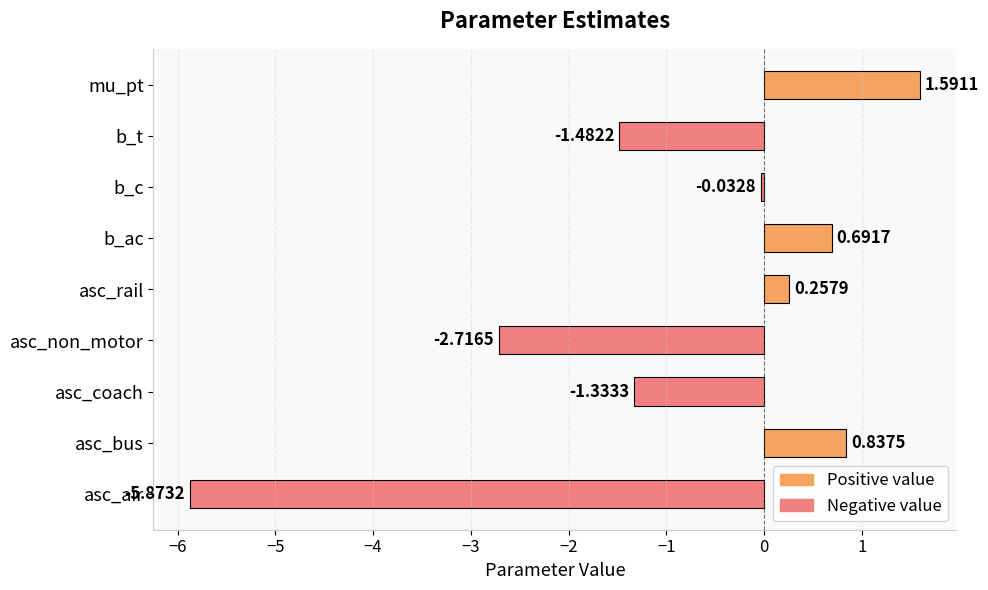

Where is the data nearest to the value -2?

b_t